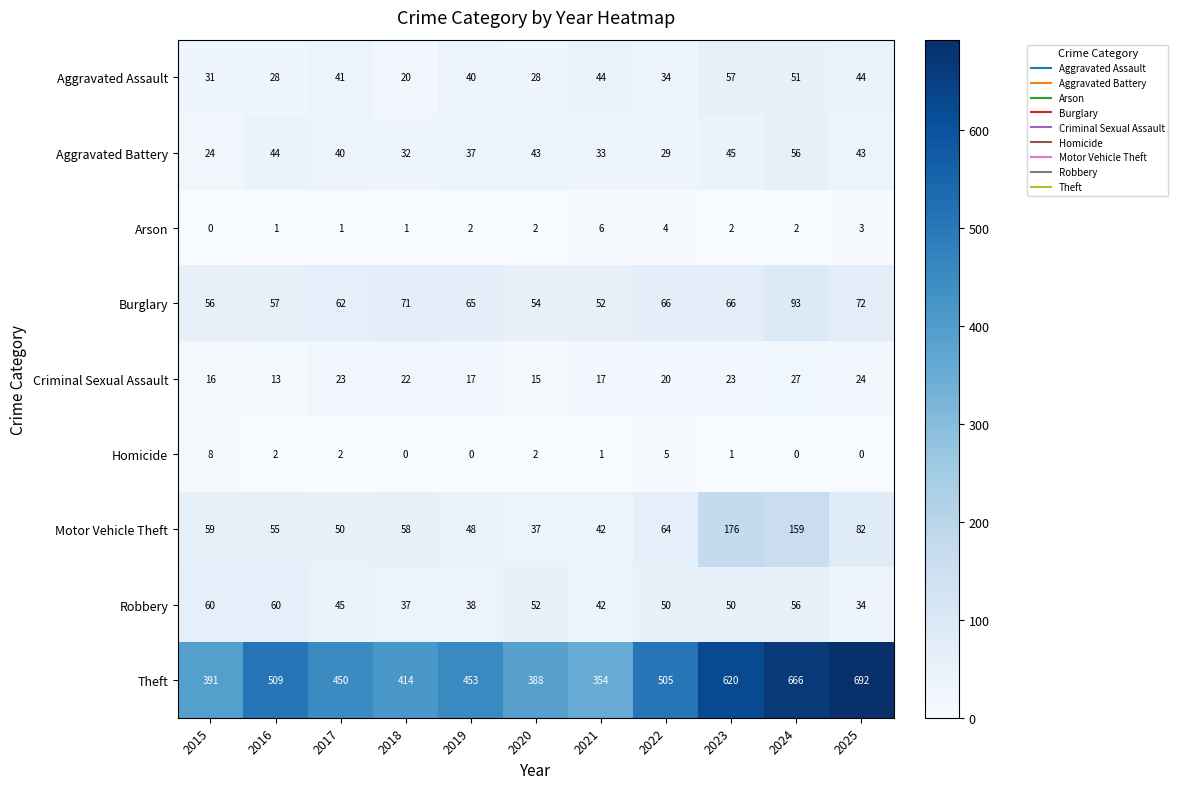

The value of Burglary at 2023 is 66. True or false?

True